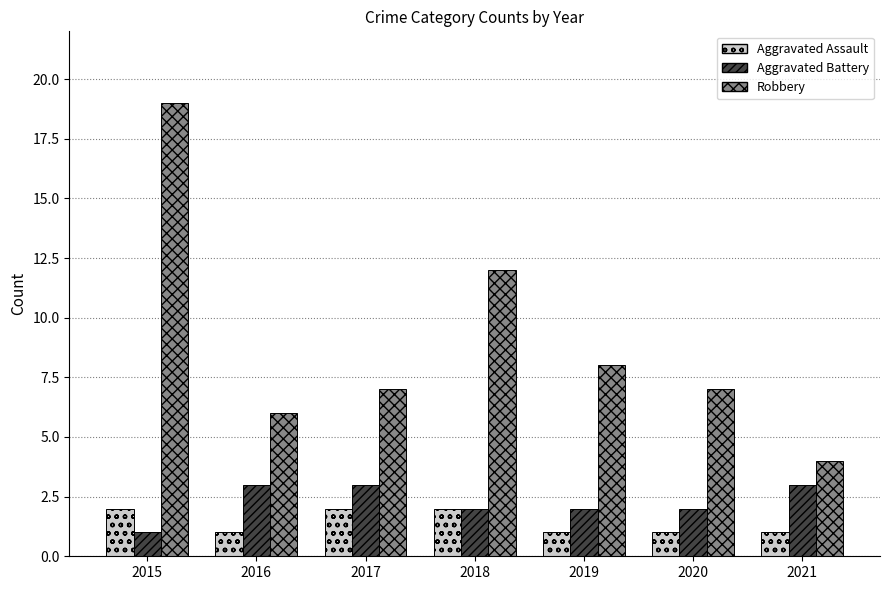

Is it true that Aggravated Assault equals 2 at 2020?

False